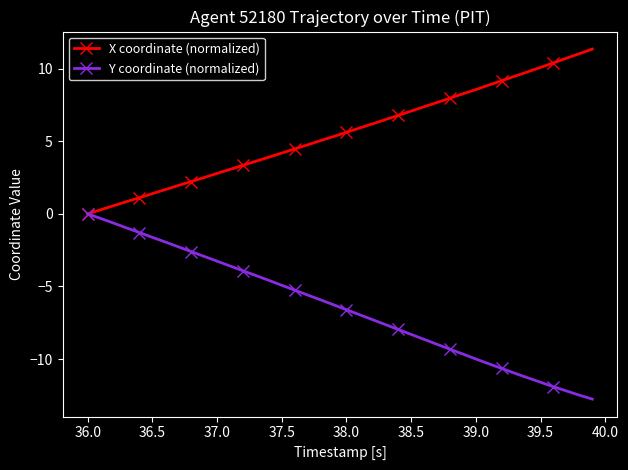

How many values in Y coordinate (normalized) are below zero?

39